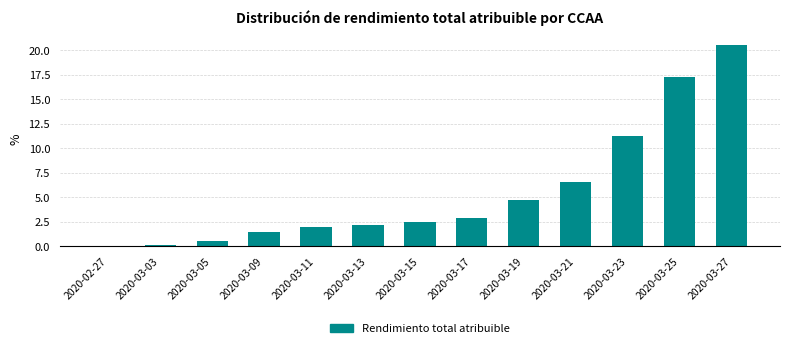

How many categories are shown in the chart?

13